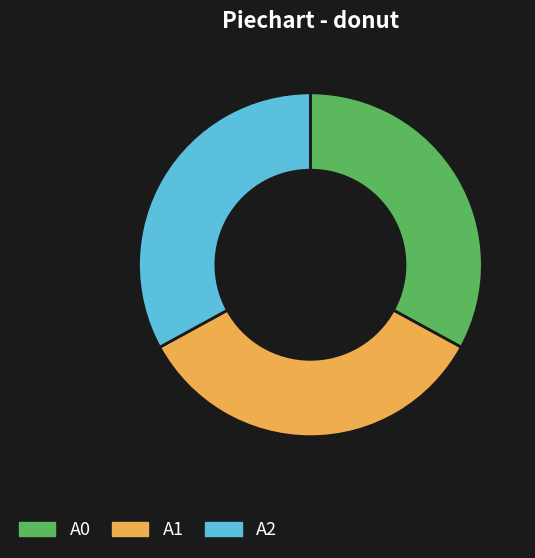

Does A0 represent more than half of the total?

No